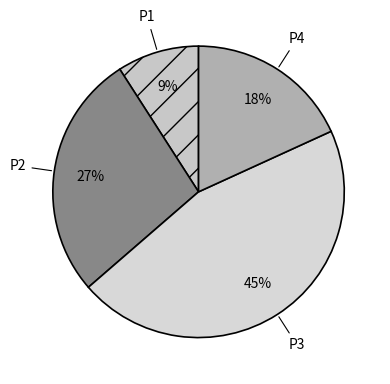

What percentage is the P3 slice, to the nearest percent?

45%